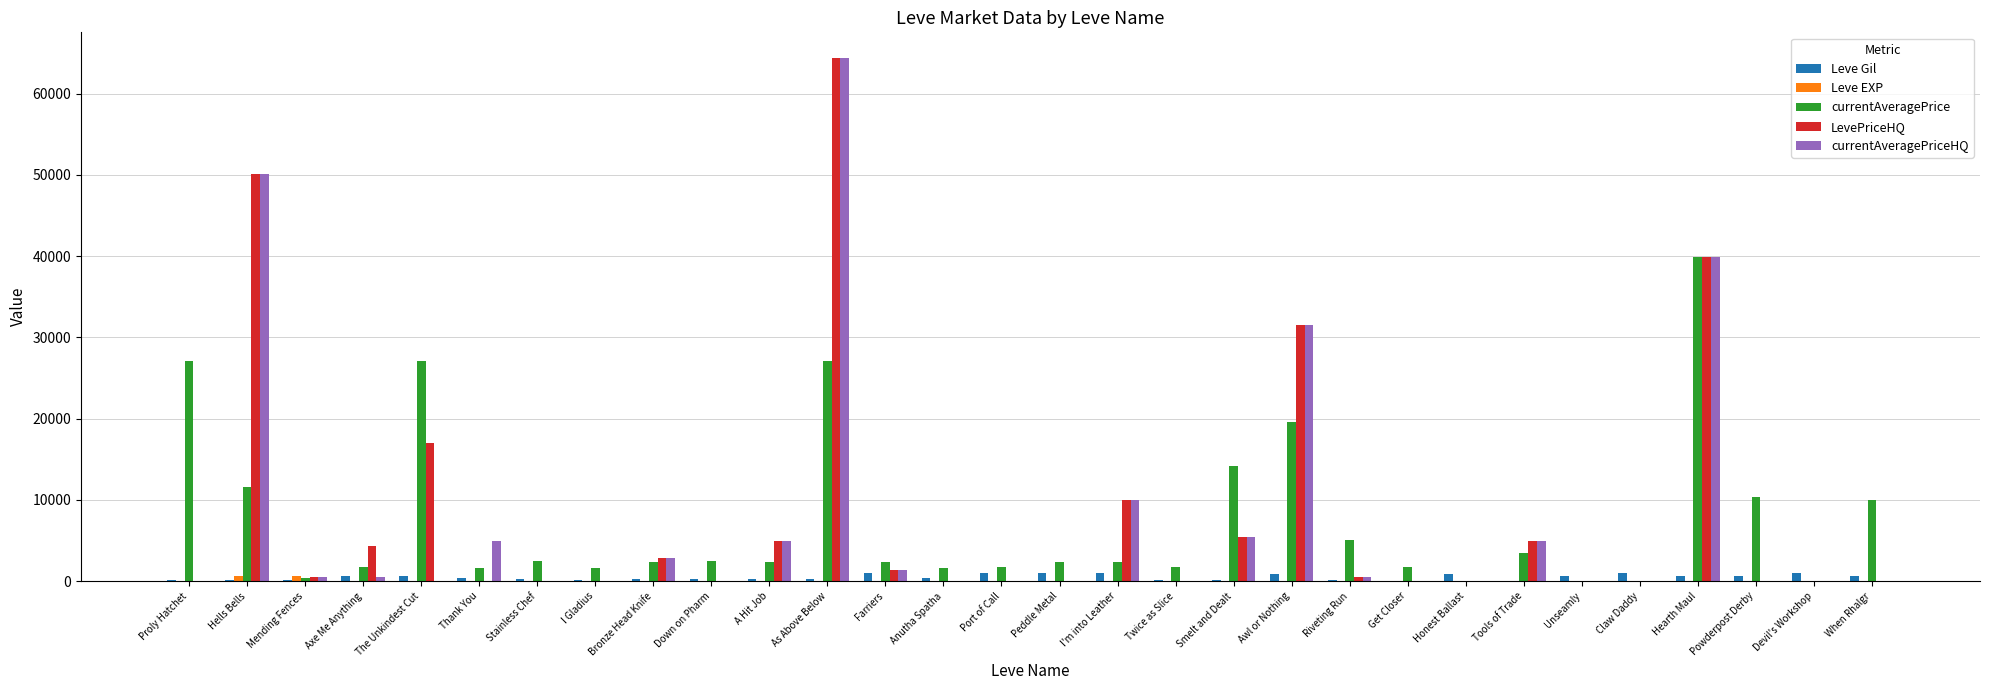

Which category has the highest value across all series?

As Above Below